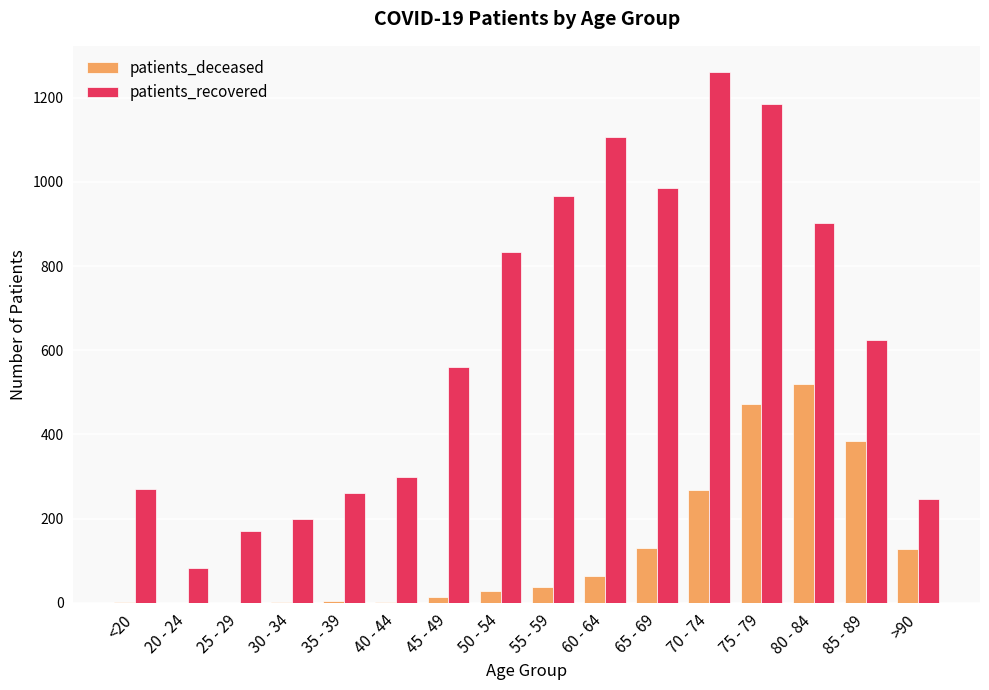

True or false: patients_recovered has a value of 833 at 50 - 54.

True